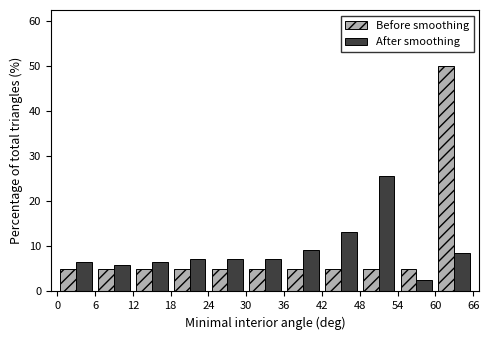

Reading left to right, transcribe this chart: for each range on the x-axis, give the height of each series' bar. The values are not printed on the chart, so give them approximately, as read against the axis.

0 to 6: Before smoothing=5	After smoothing=7
6 to 12: Before smoothing=5	After smoothing=6
12 to 18: Before smoothing=5	After smoothing=7
18 to 24: Before smoothing=5	After smoothing=7
24 to 30: Before smoothing=5	After smoothing=7
30 to 36: Before smoothing=5	After smoothing=7
36 to 42: Before smoothing=5	After smoothing=9
42 to 48: Before smoothing=5	After smoothing=13
48 to 54: Before smoothing=5	After smoothing=26
54 to 60: Before smoothing=5	After smoothing=3
60 to 66: Before smoothing=50	After smoothing=9